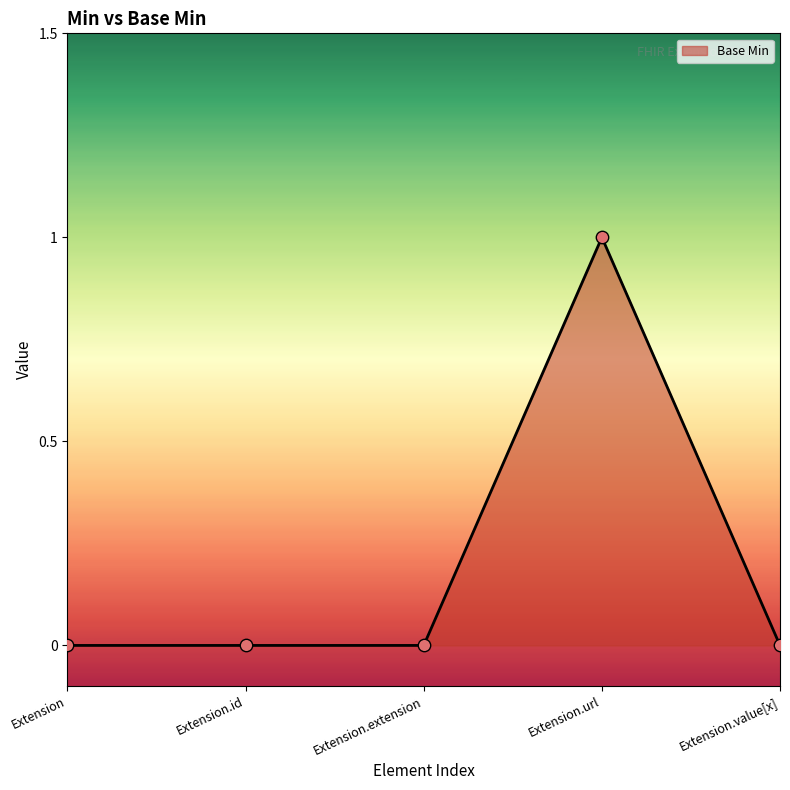

Which has a higher value, Extension.url or Extension.extension?

Extension.url